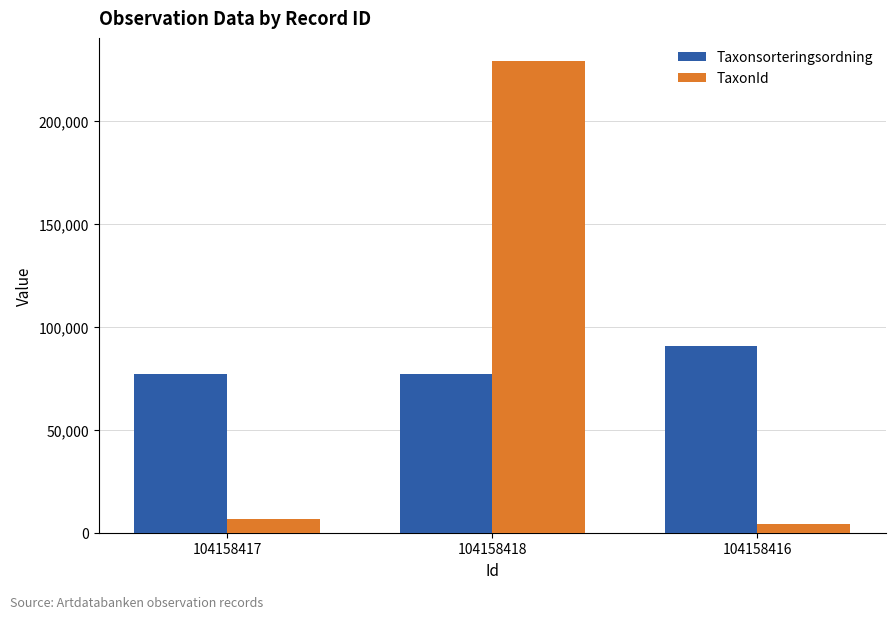

Which category has the highest value in the Taxonsorteringsordning series?

104158416